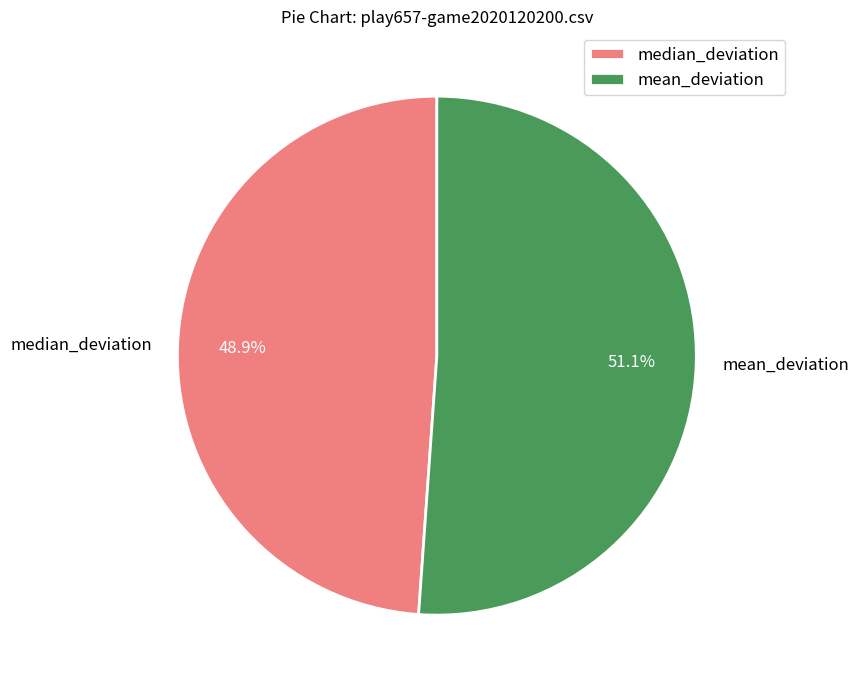

Approximately how many times larger is the value at median_deviation compared to mean_deviation?

1.0